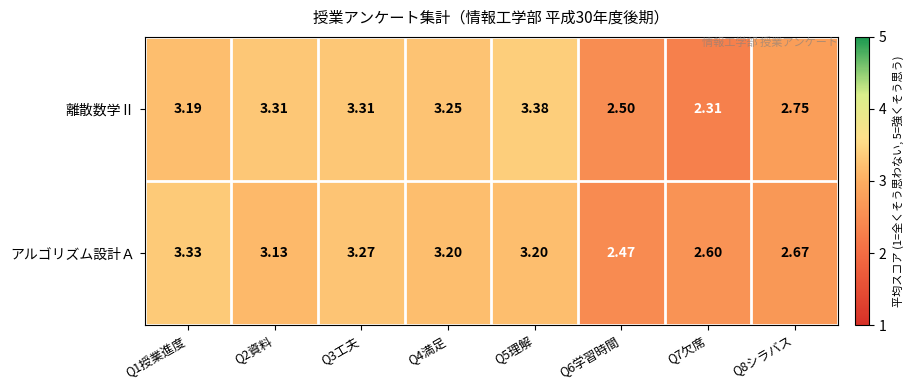

Which series has the largest total across all categories?

離散数学Ⅱ